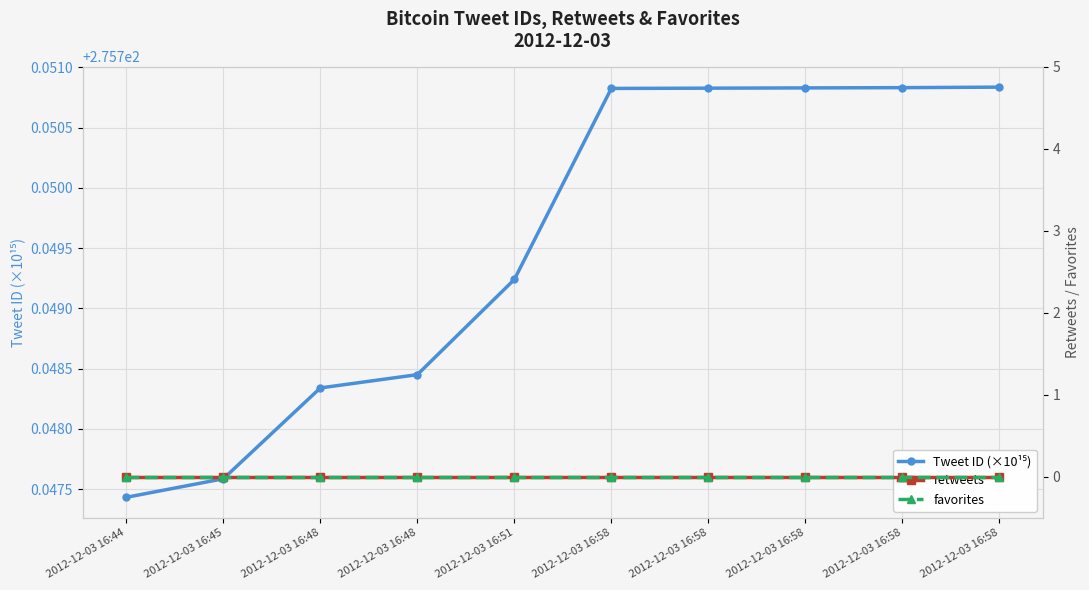

How many lines are shown in the chart?

3